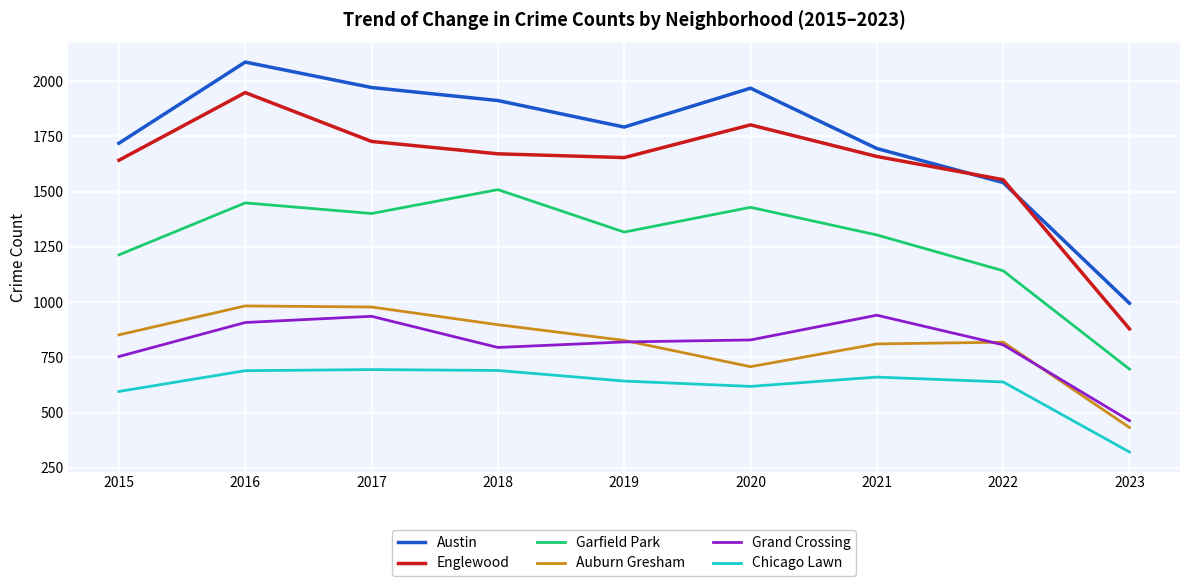

At which category is the sum across all series the highest?

2016